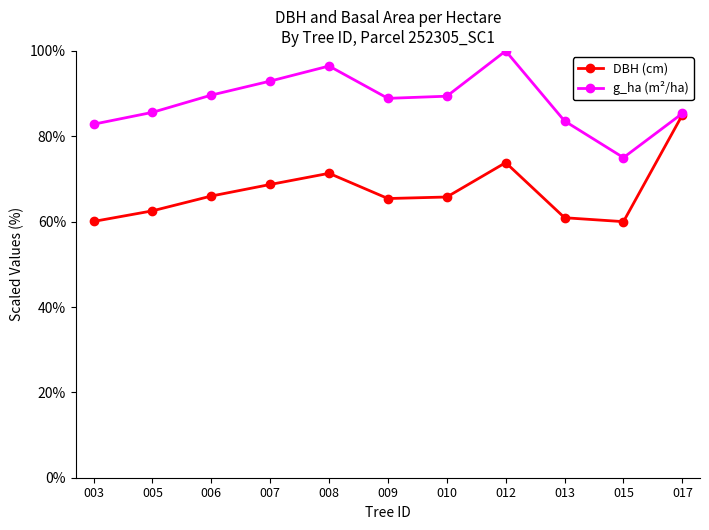

Where does the g_ha (m²/ha) series first go above 88?

006